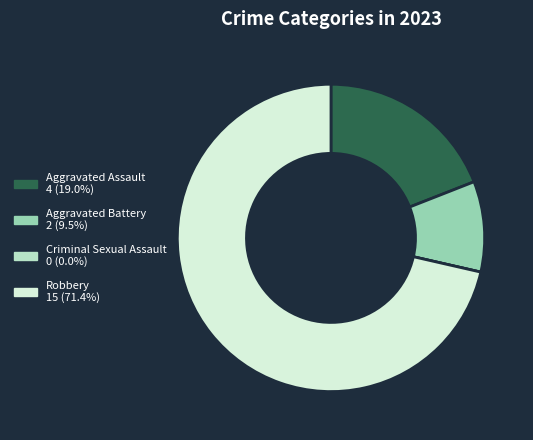

Which slice is the largest?

Robbery